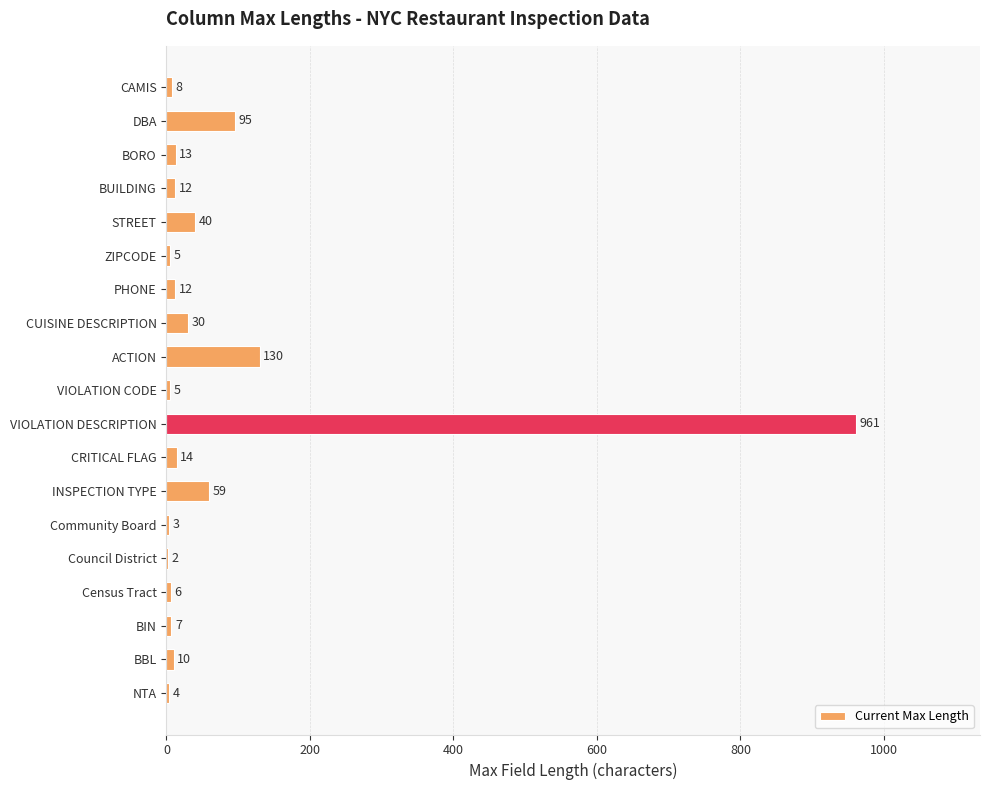

Which category has the highest value across all series?

VIOLATION DESCRIPTION